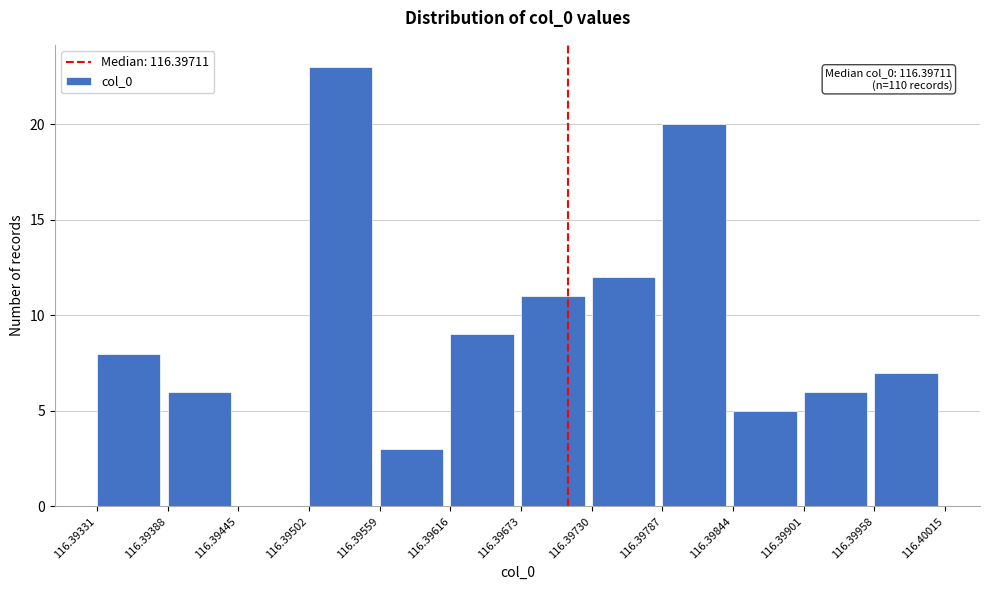

Over which range of the x-axis is the bar tallest?

116.39502 to 116.39559